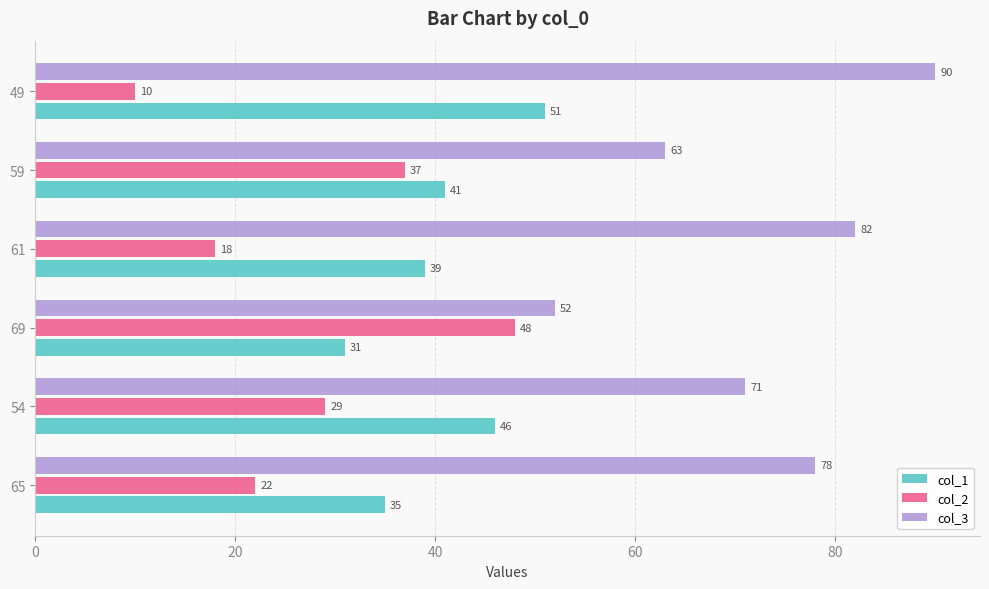

What is the difference between the highest and lowest values at 59?

26